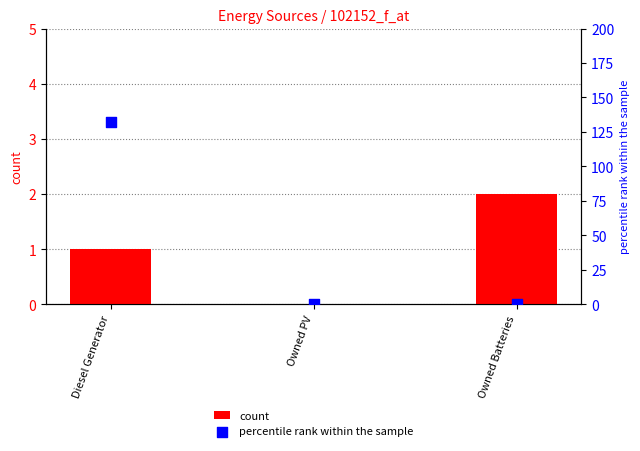

Which series contains the highest Y value?

percentile rank within the sample